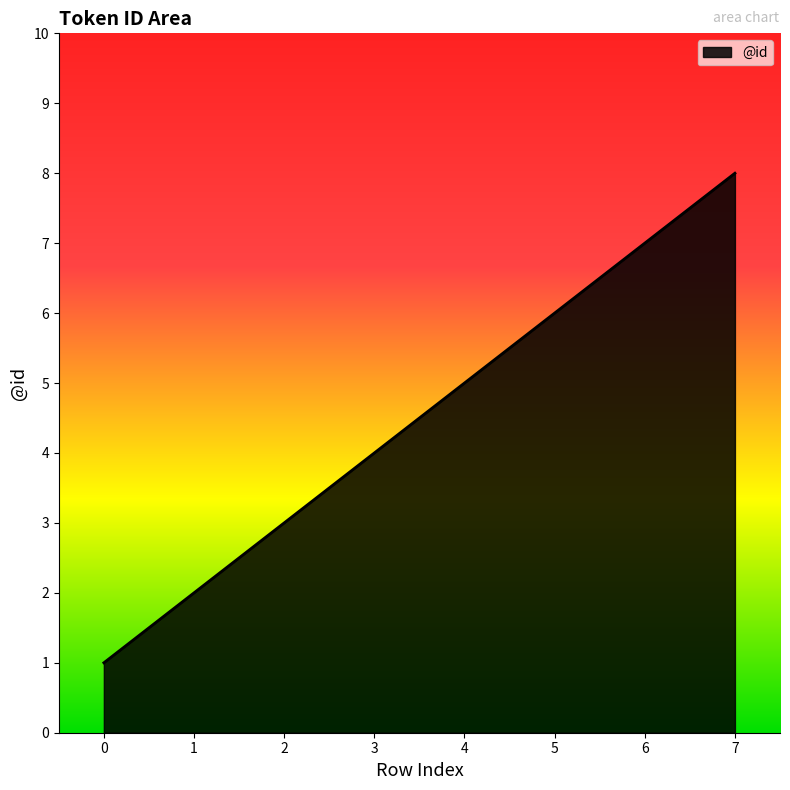

Count the values in the range 3 to 7.

5